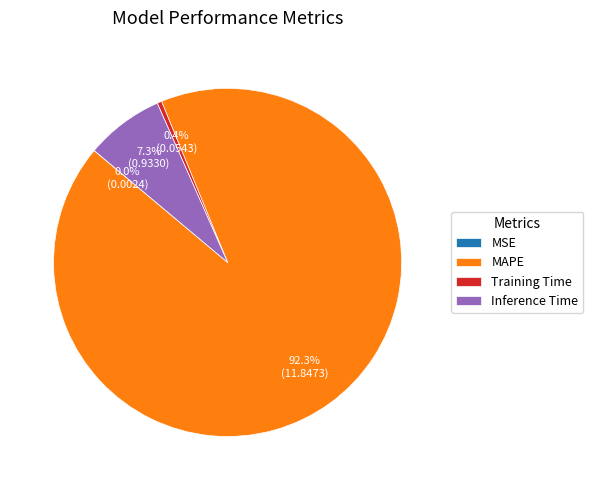

How much of the chart is everything except MAPE?

7.7%